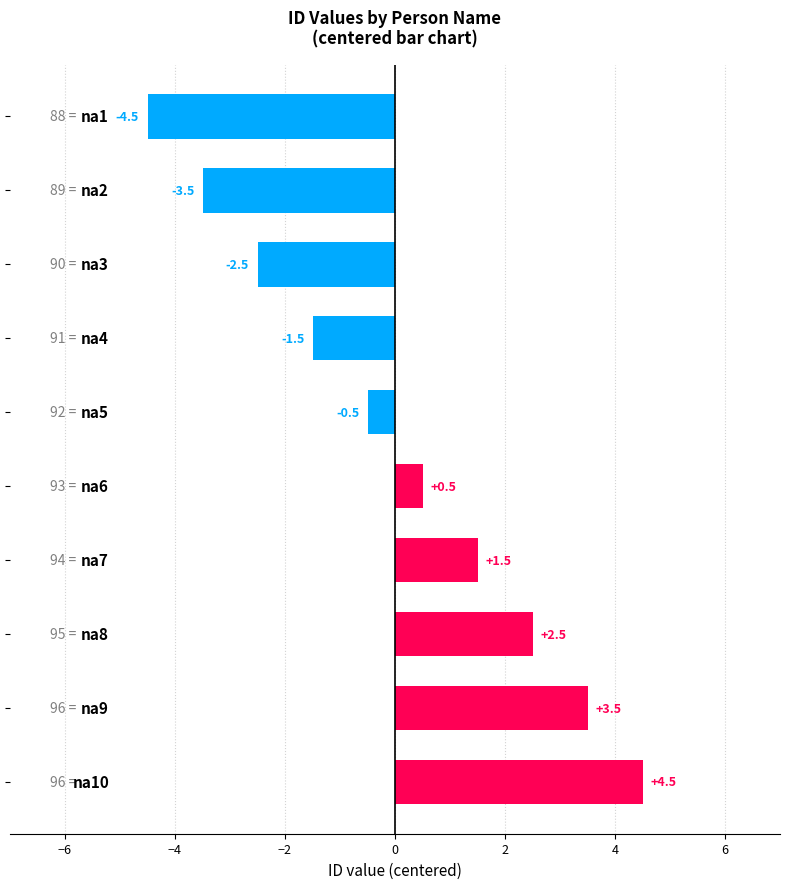

What is the minimum value shown in the chart?

-4.5